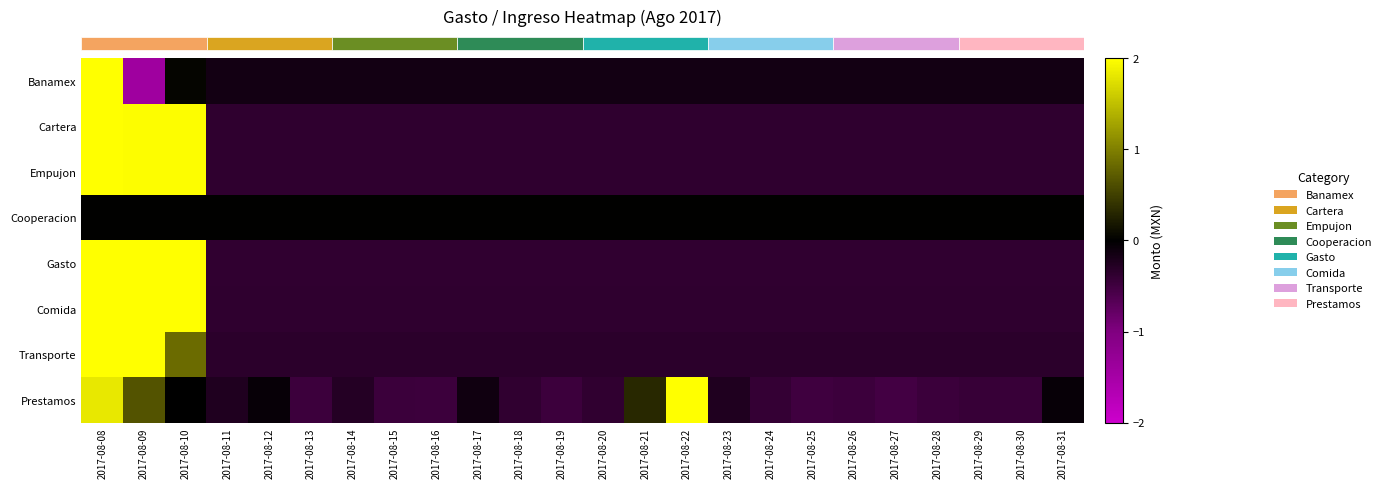

What is the minimum value shown in the chart?

-1.4